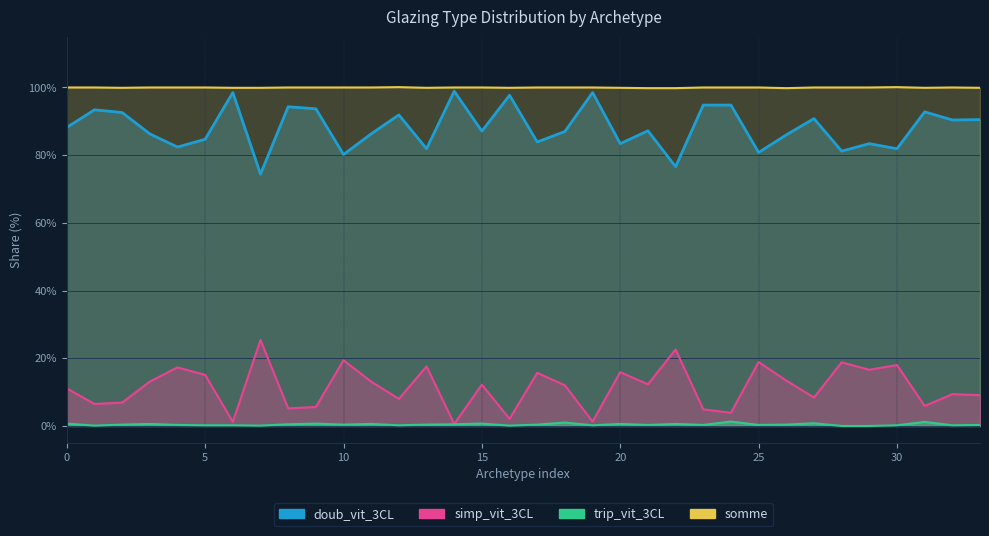

What is the difference between the second highest and minimum values in the simp_vit_3CL series?

22.0